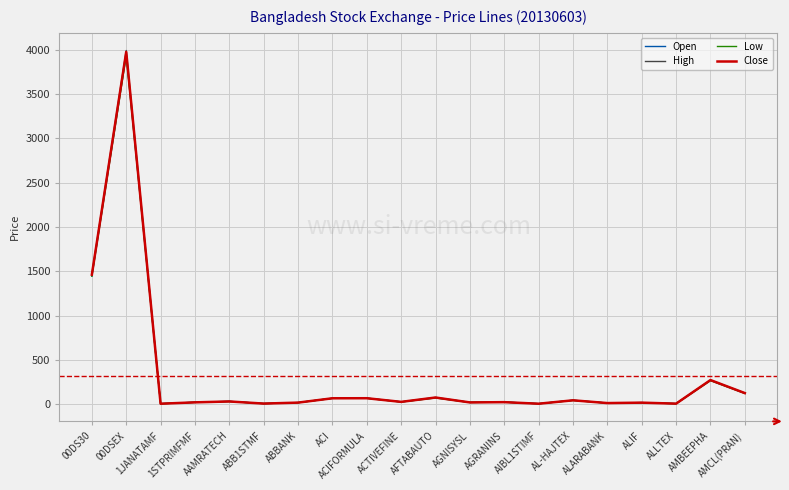

What are all the series names shown in the legend?

Open, High, Low, Close